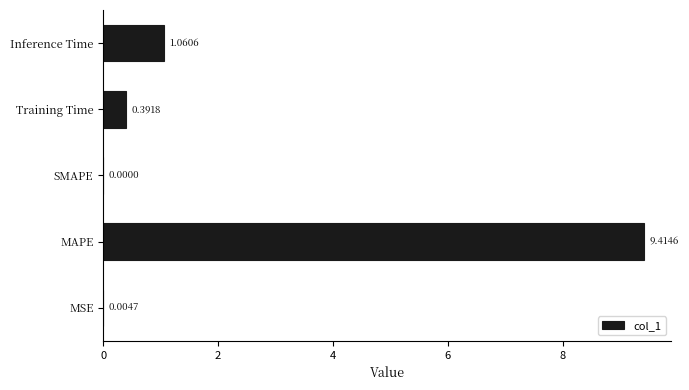

At which label is the value closest to 4?

Inference Time